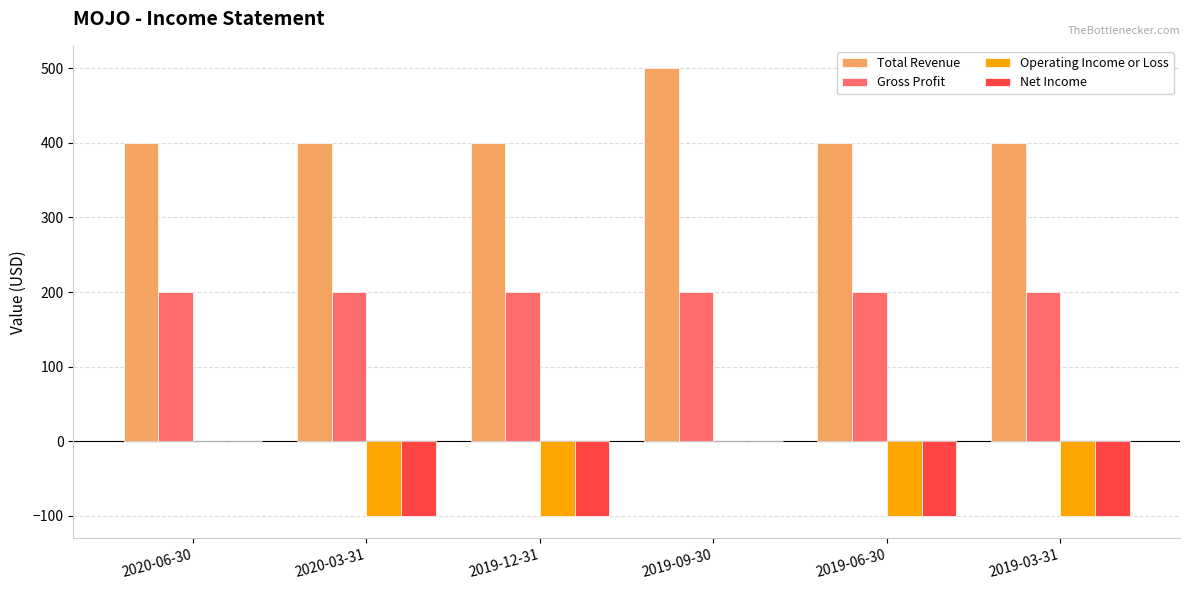

Are the bars horizontal?

No